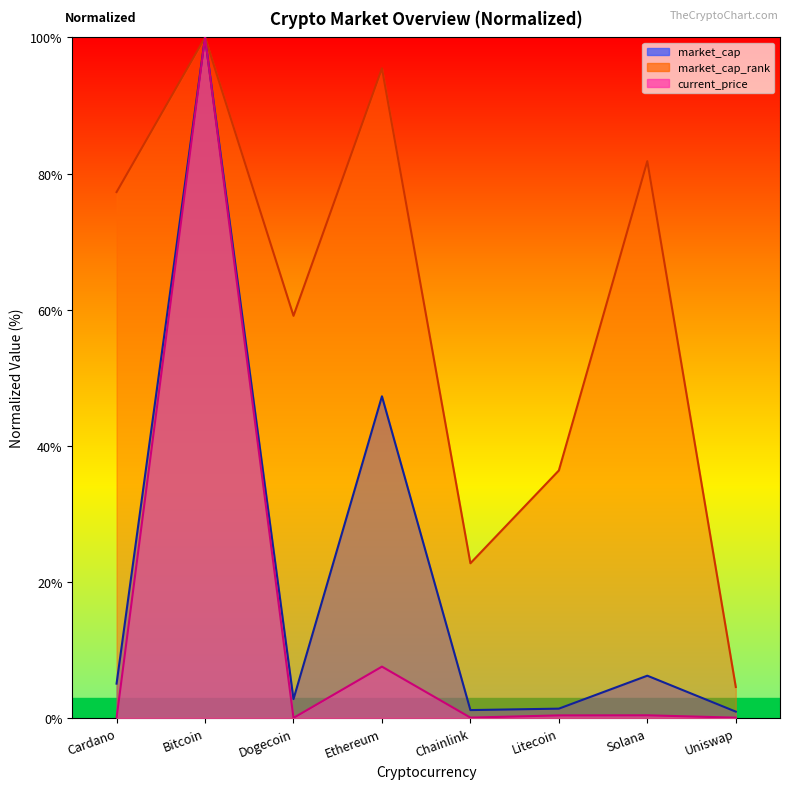

True or false: market_cap_rank and market_cap intersect in this chart.

False